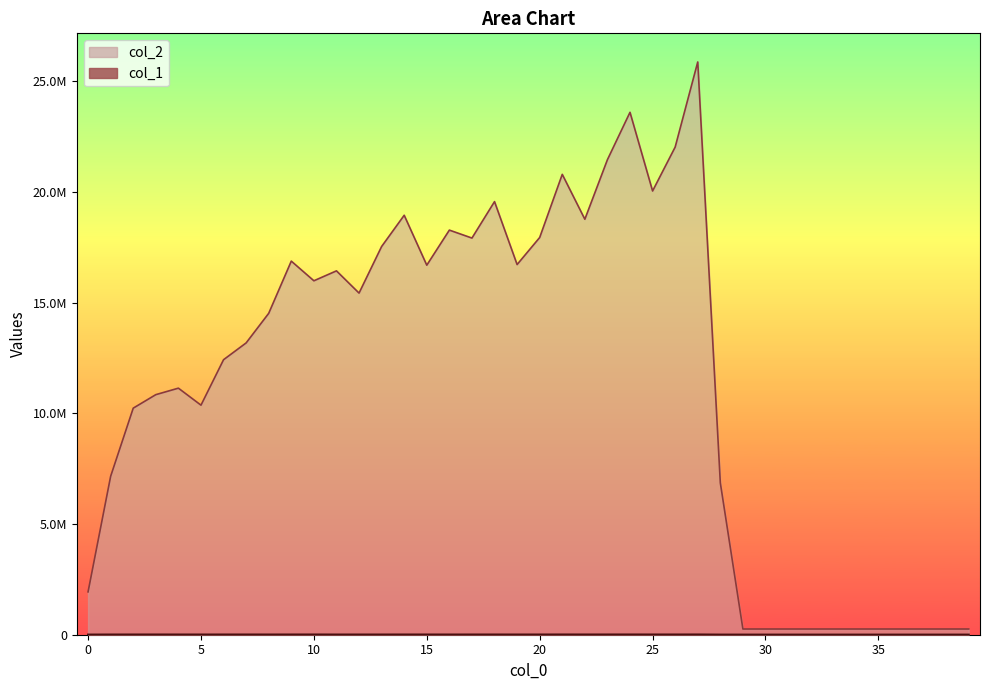

Reading left to right, list all the values displayed in this chart.

col_1: 6051	8548	9032	9584	8930	8457	9035	9212	8711	9150	9748	8202	8528	8598	9264	8792	8587	8966	9016	8512	8856	10061	9315	9712	10155	9341	9207	10506	5174	4608	4608	4608	4608	4608	4608	4608	4608	4608	4608	4608
col_2: 1936353	7159830	10238052	10847876	11141022	10372778	12426664	13185422	14523065	16881616	15993211	16441428	15437064	17542136	18953659	16697932	18282849	17923481	19570296	16726904	17948682	20802010	18773523	21465033	23605735	20050647	22034568	25880160	6860286	258048	258048	258048	258048	258048	258048	258048	258048	258048	258048	258048